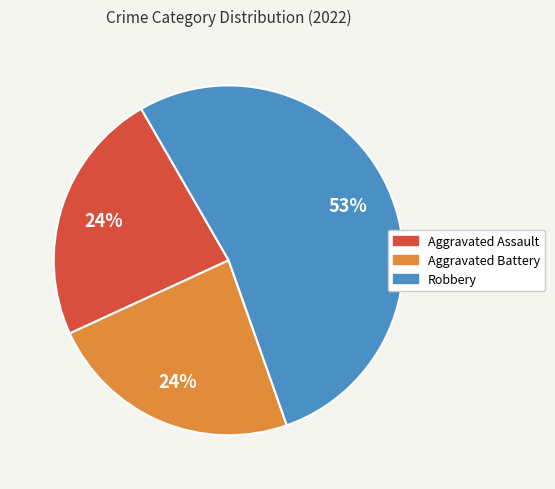

How many slices are in this pie chart?

3